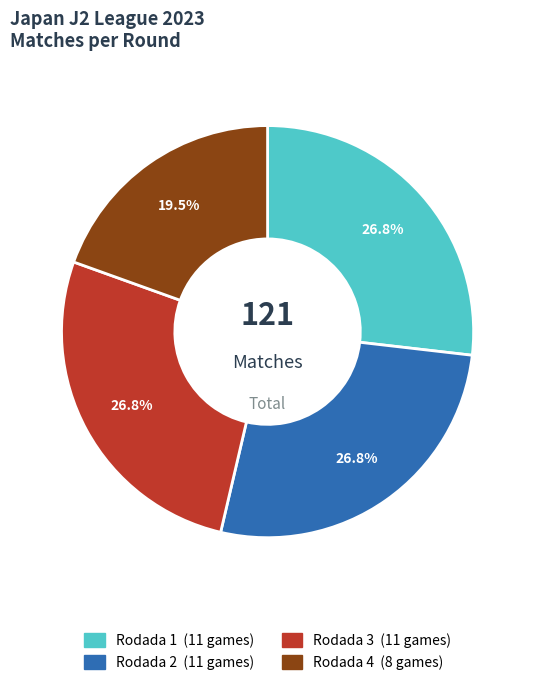

How many segments does this pie chart have?

4